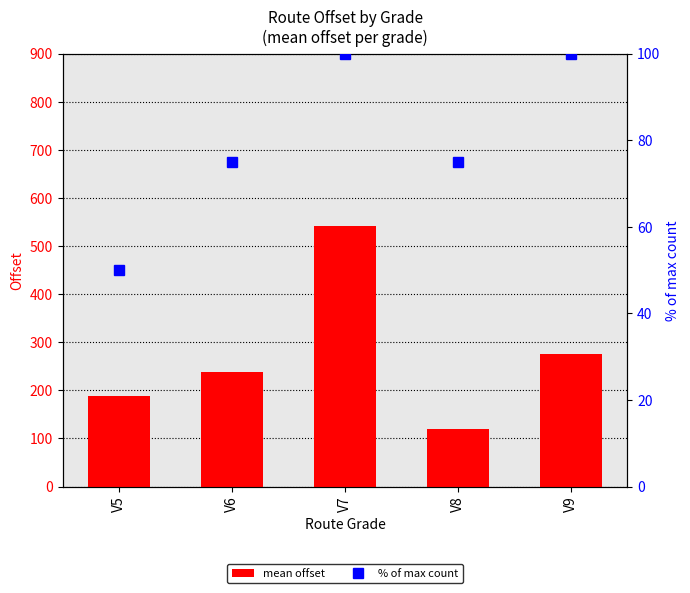

What is the approximate value of mean offset at V9?

276.3